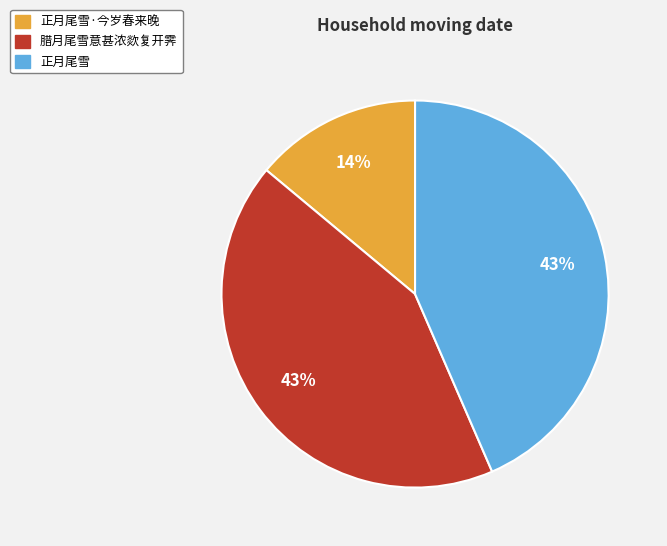

Is there any slice that represents more than half of the pie?

No